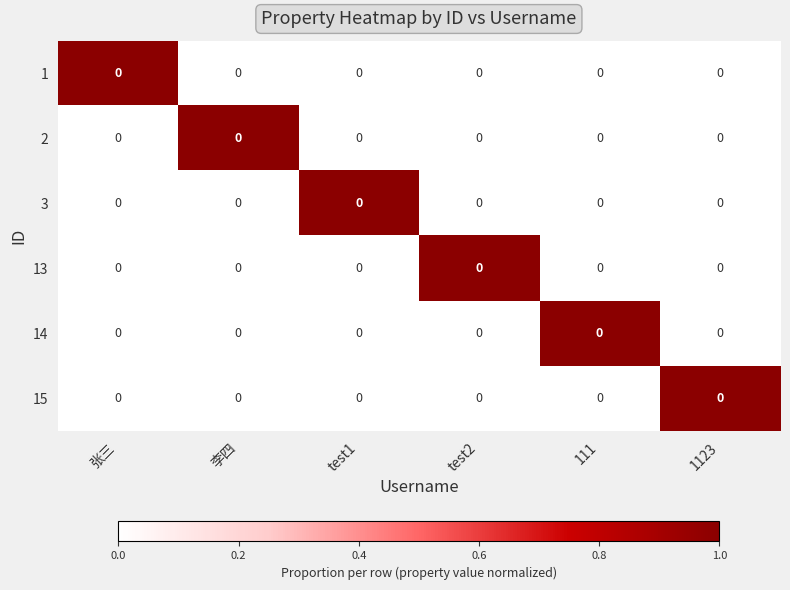

At how many categories does at least one series exceed 0?

6